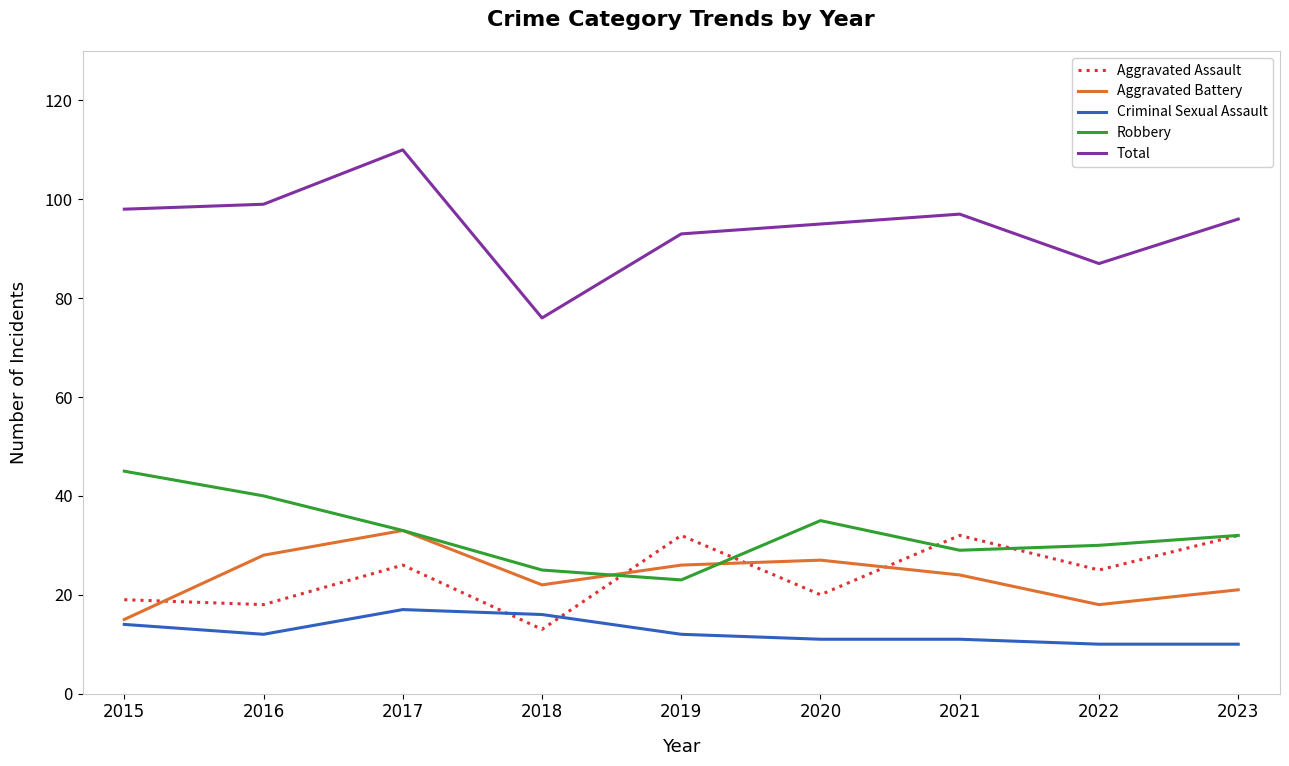

What is the difference between the second highest and second lowest values in the Criminal Sexual Assault series?

6